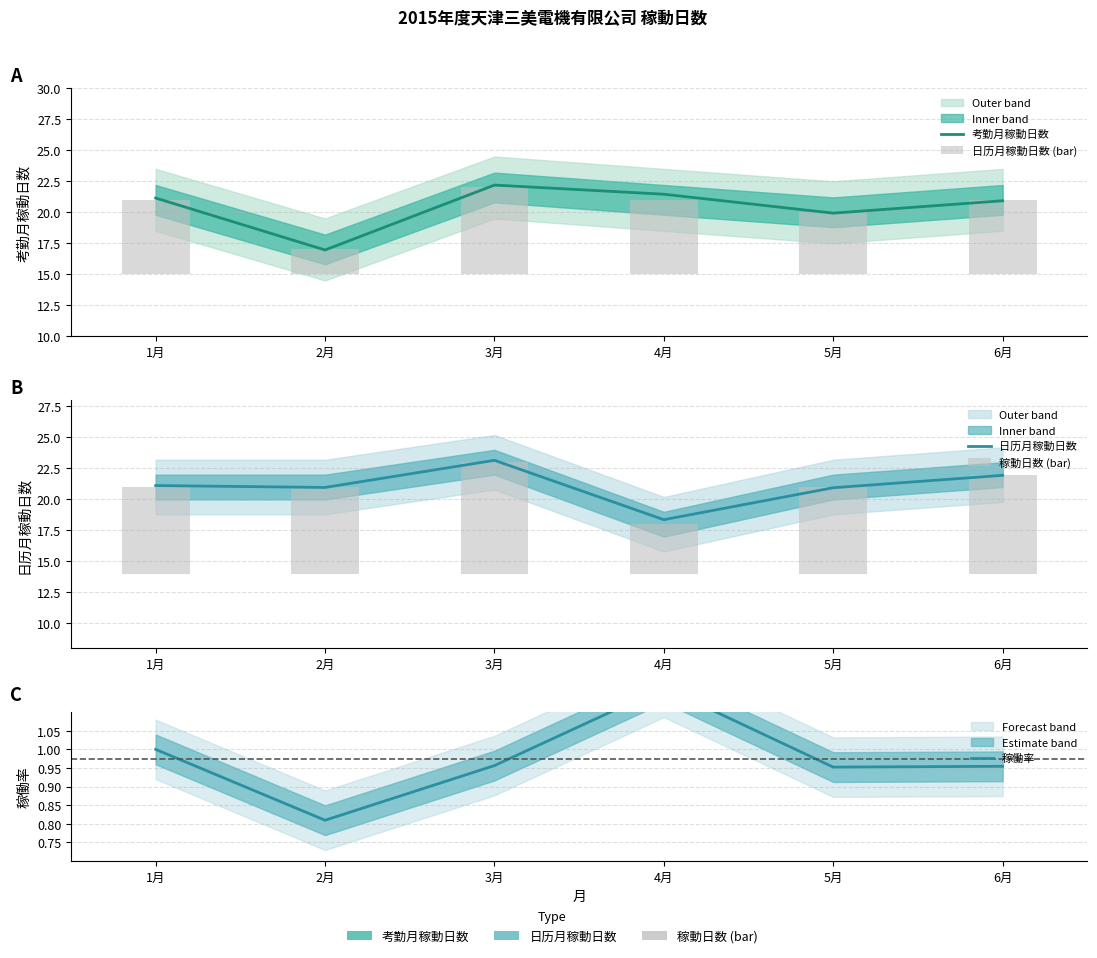

What is the average value of the 考勤月稼動日数 series?

20.4